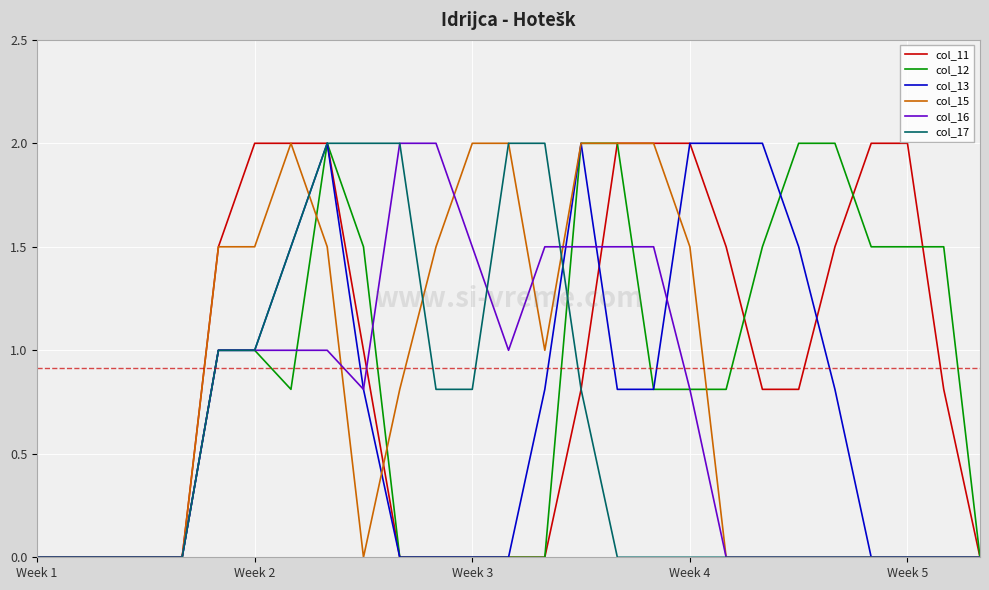

What is the maximum value for col_15?

2.0